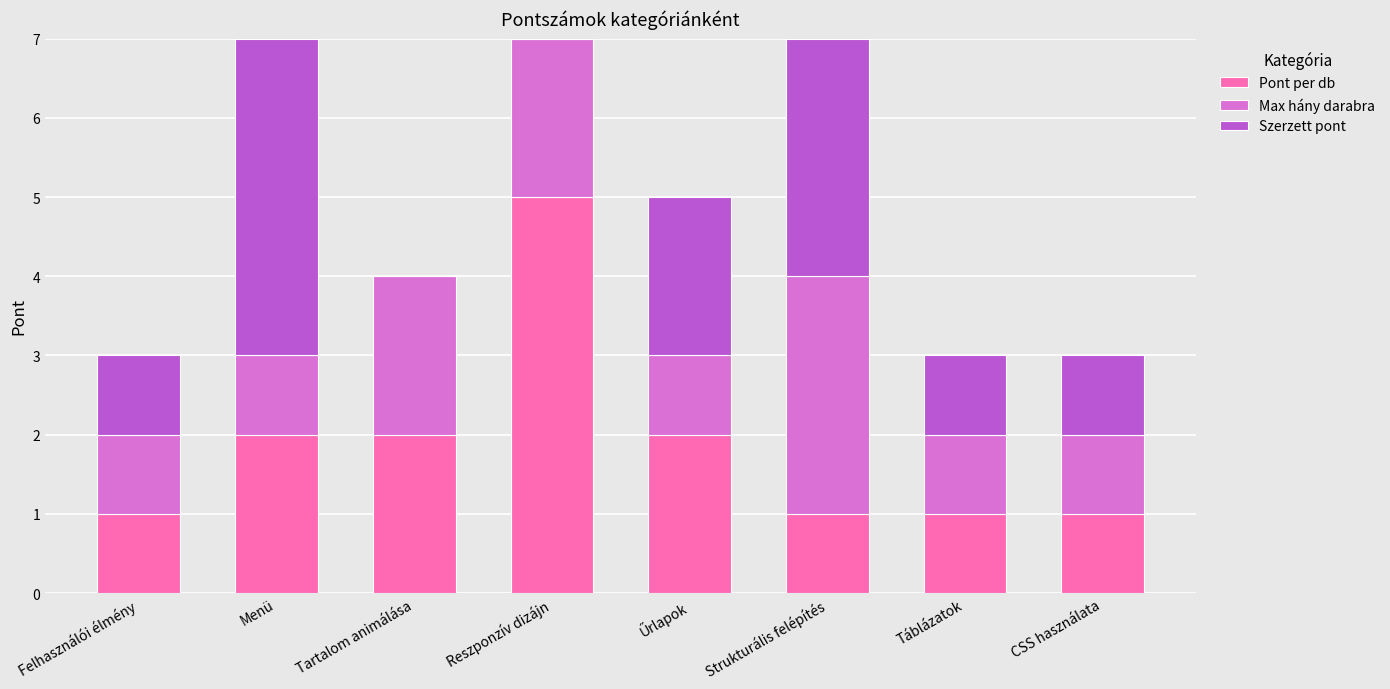

The Pont per db series shows 3 at Reszponzív dizájn. True or false?

False